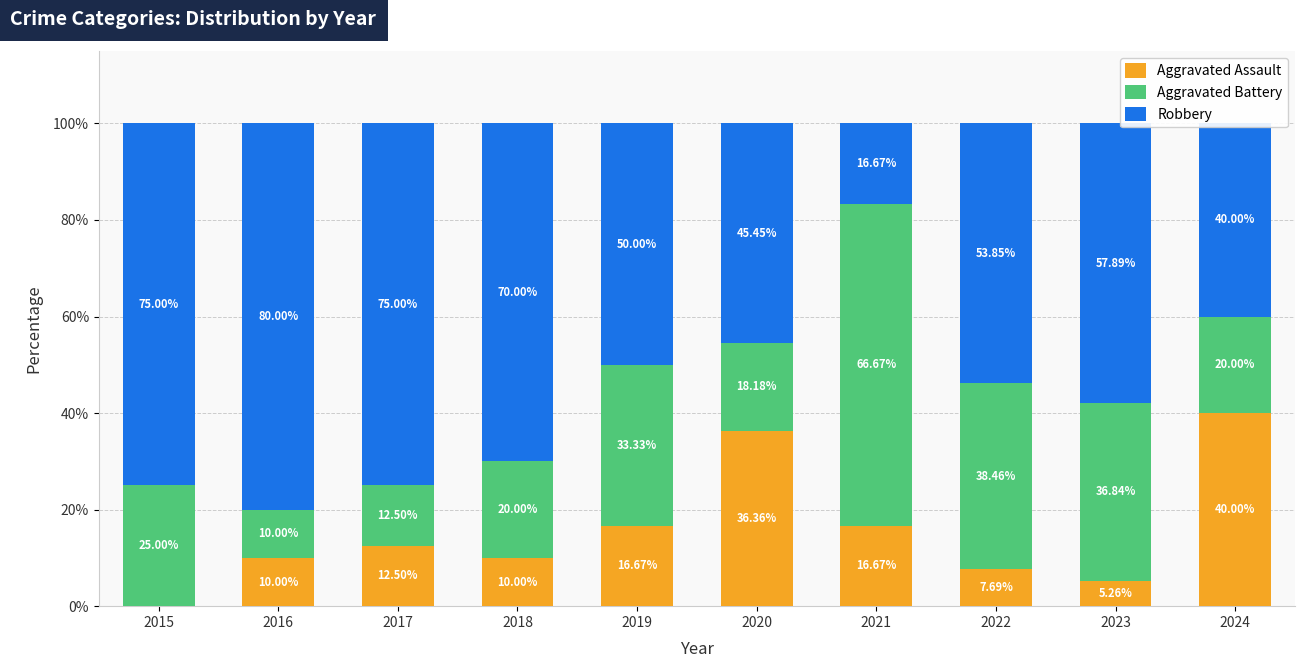

What are all the series names shown in the legend?

Aggravated Assault, Aggravated Battery, Robbery